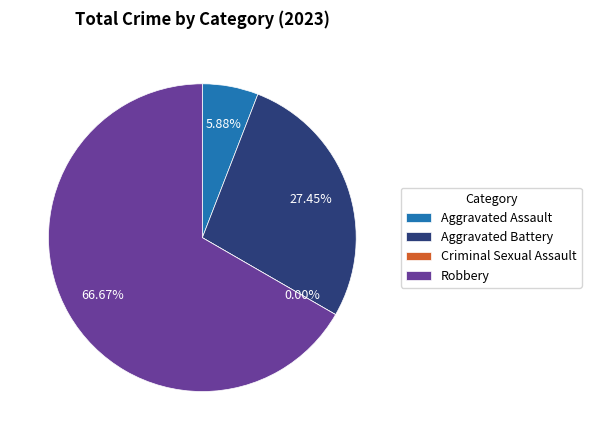

To the nearest percent, what is the average slice percentage?

25%